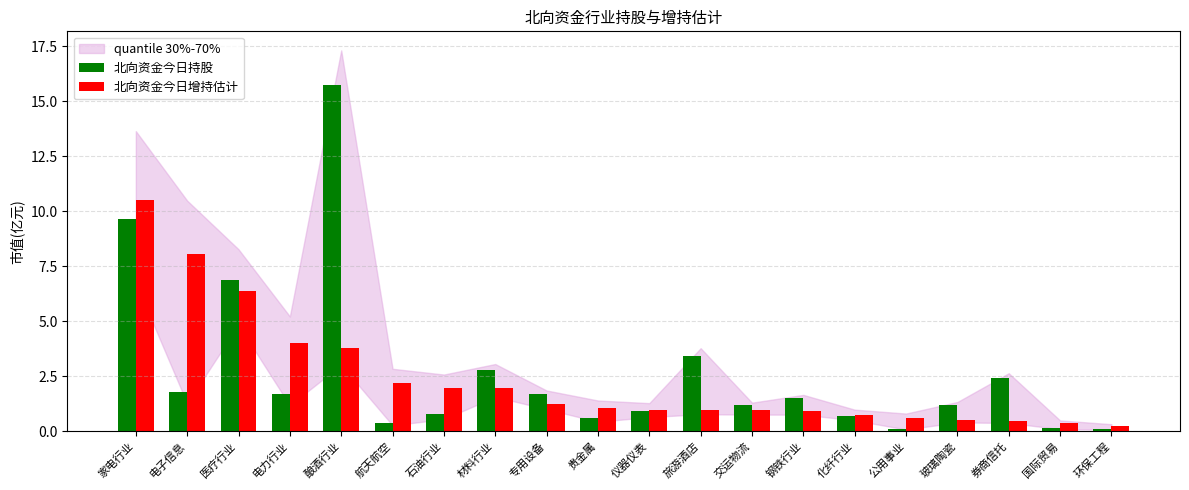

Which label corresponds to the largest value in the chart?

酿酒行业